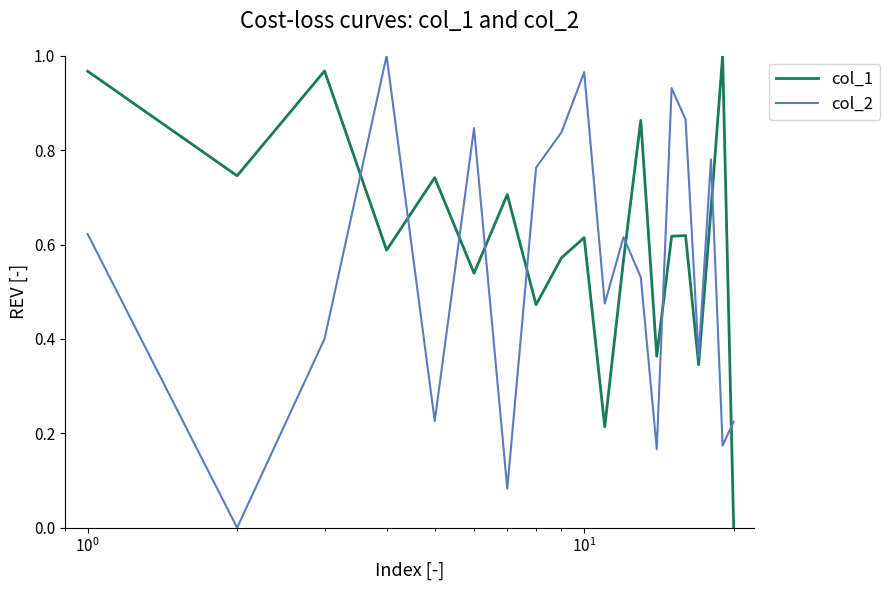

List the series in order of their overall mean, lowest first.

col_2, col_1